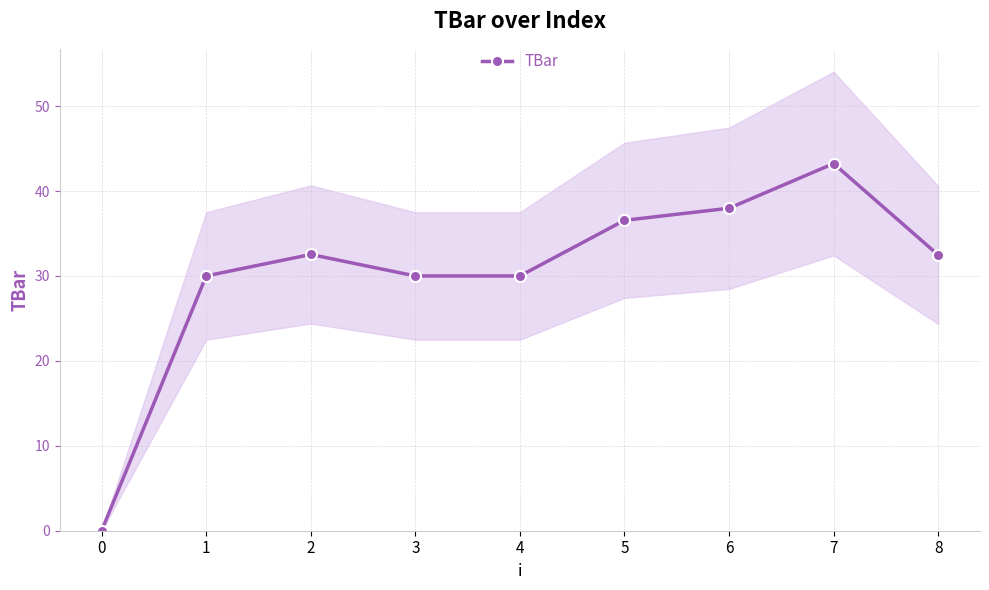

Which has a higher value, 6 or 4?

6